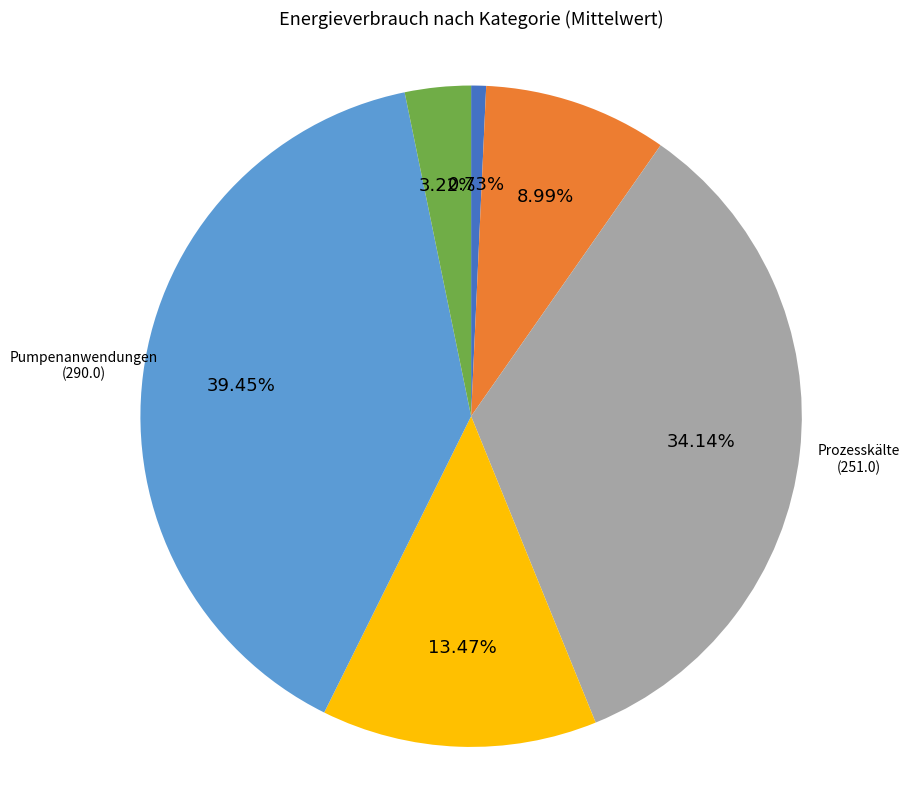

Does any single category account for the majority?

No